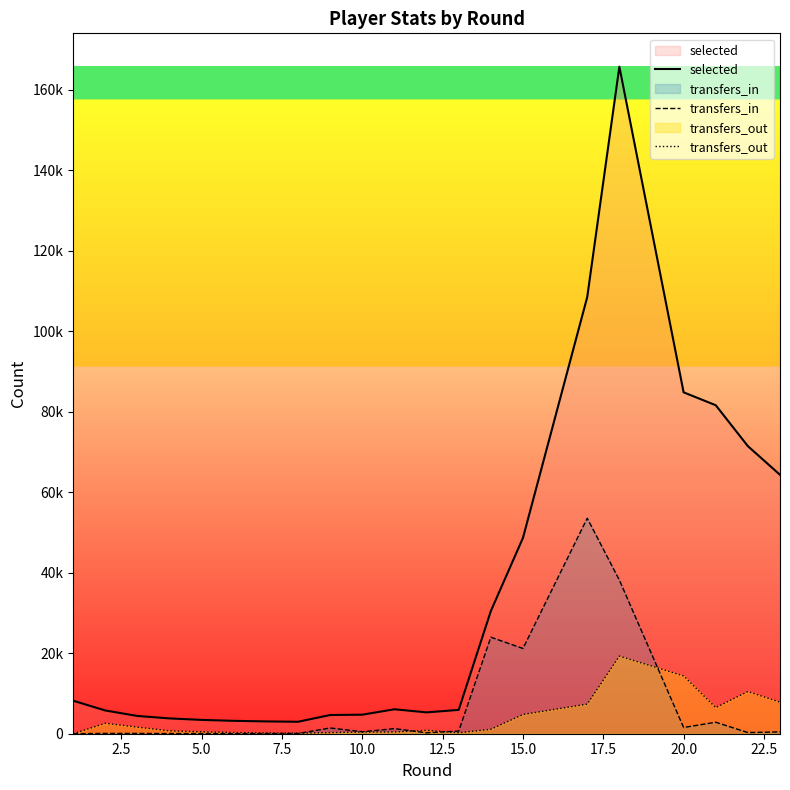

Rank the series by their maximum value, from highest to lowest.

selected, transfers_in, transfers_out